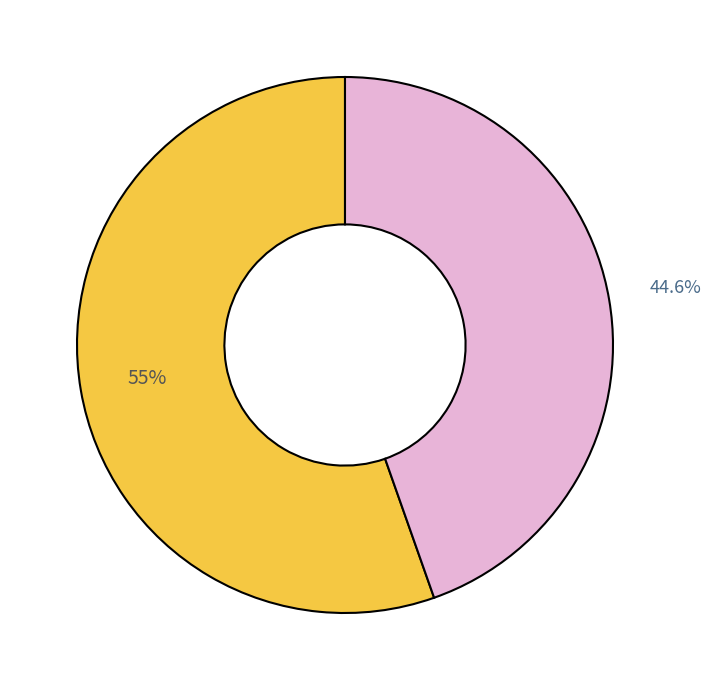

Is there any slice that represents more than half of the pie?

Yes